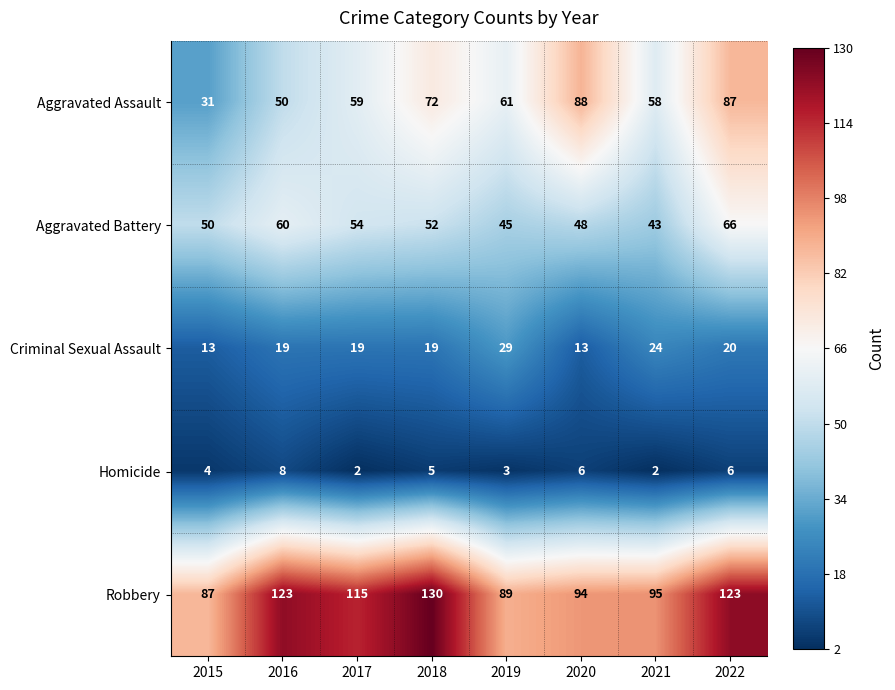

Which series has the widest spread of values?

Aggravated Assault